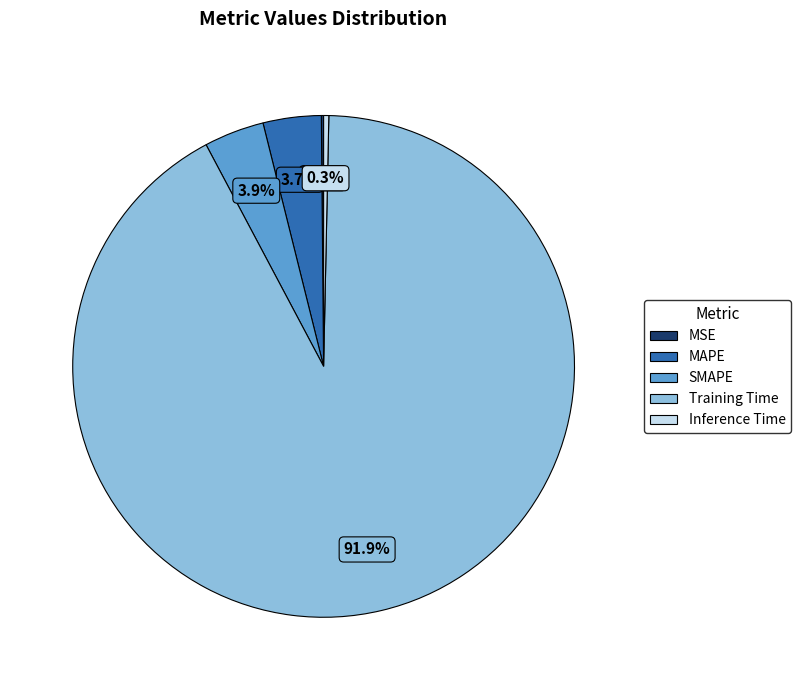

The SMAPE slice represents 4% of the pie. True or false?

True